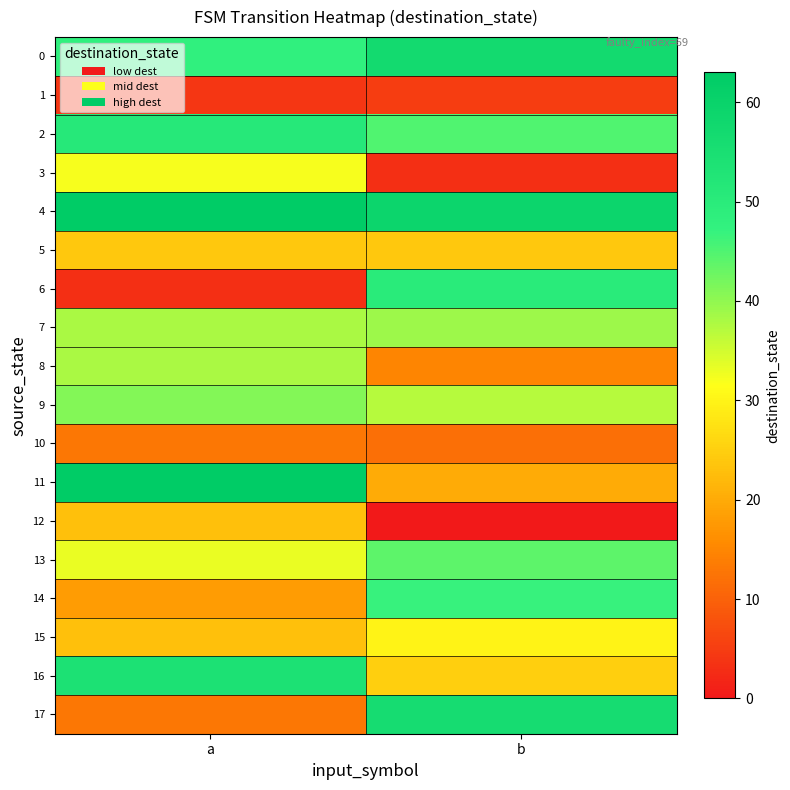

At which category is the sum across all series the highest?

a